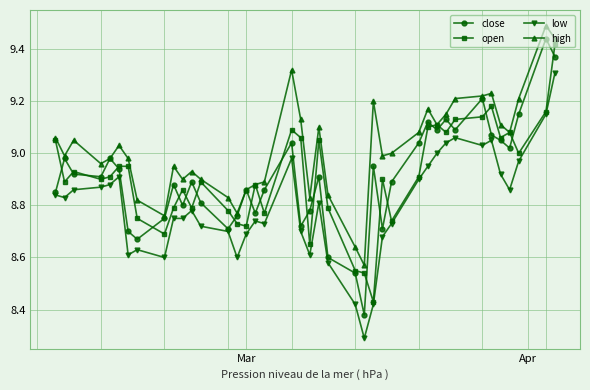

What are all the series names shown in the legend?

close, open, low, high